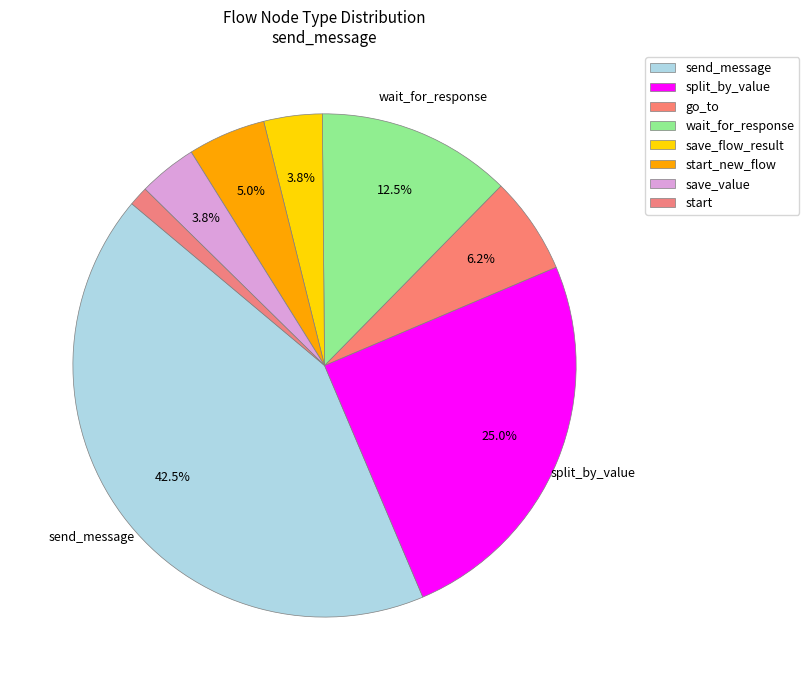

How many slices are in this pie chart?

8